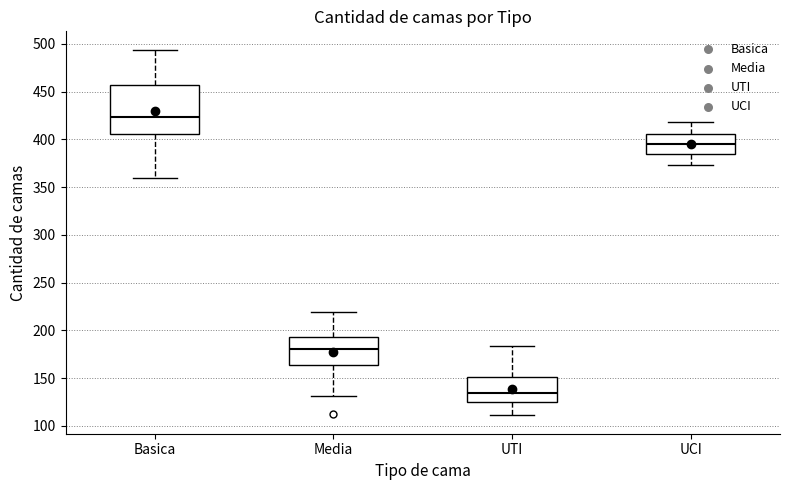

Reading left to right, read every box against the y-axis: the position of its median line, the range the box covers, and the ends of its whiskers. The values are not printed on the chart, so give them approximately, as read against the axis.

Basica: median 425, box 405 to 455, whiskers 360 to 495
Media: median 180, box 165 to 195, whiskers 130 to 220
UTI: median 135, box 125 to 150, whiskers 110 to 185
UCI: median 395, box 385 to 405, whiskers 375 to 420